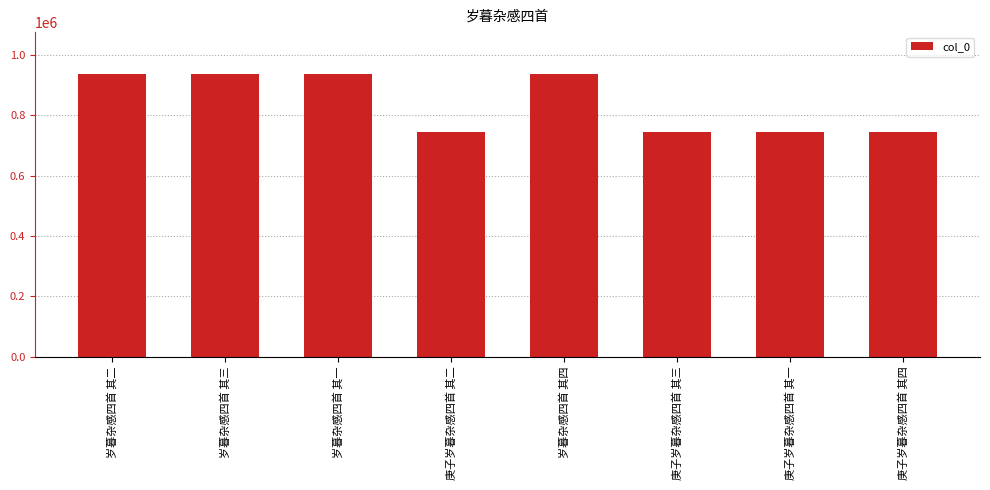

What is the minimum value shown in the chart?

745966